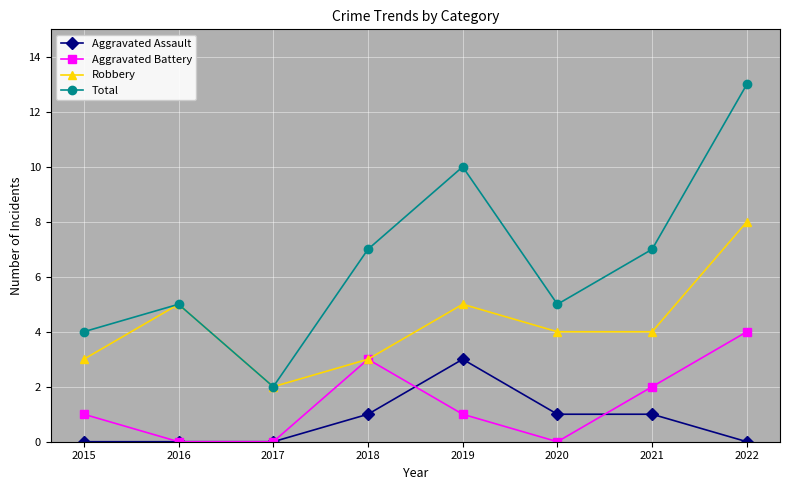

Reading left to right, extract all data points from this chart.

Aggravated Assault: 0	0	0	1	3	1	1	0
Aggravated Battery: 1	0	0	3	1	0	2	4
Robbery: 3	5	2	3	5	4	4	8
Total: 4	5	2	7	10	5	7	13